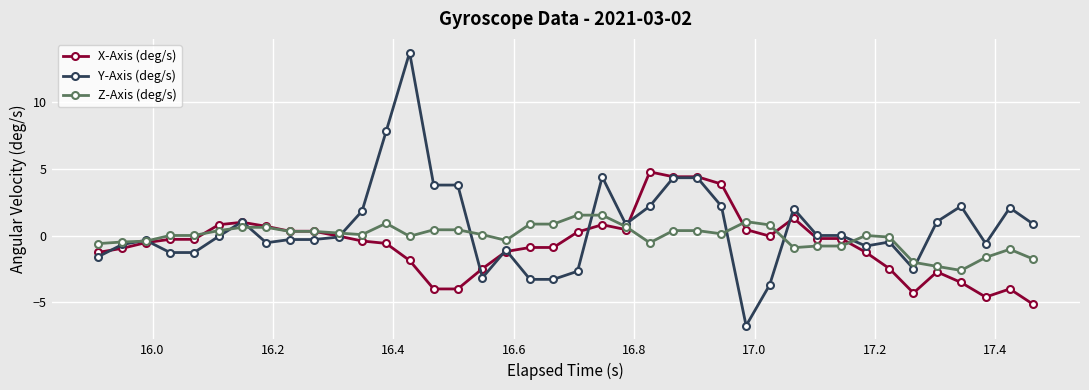

What is the difference between the maximum and second lowest values in the Z-Axis (deg/s) series?

3.8